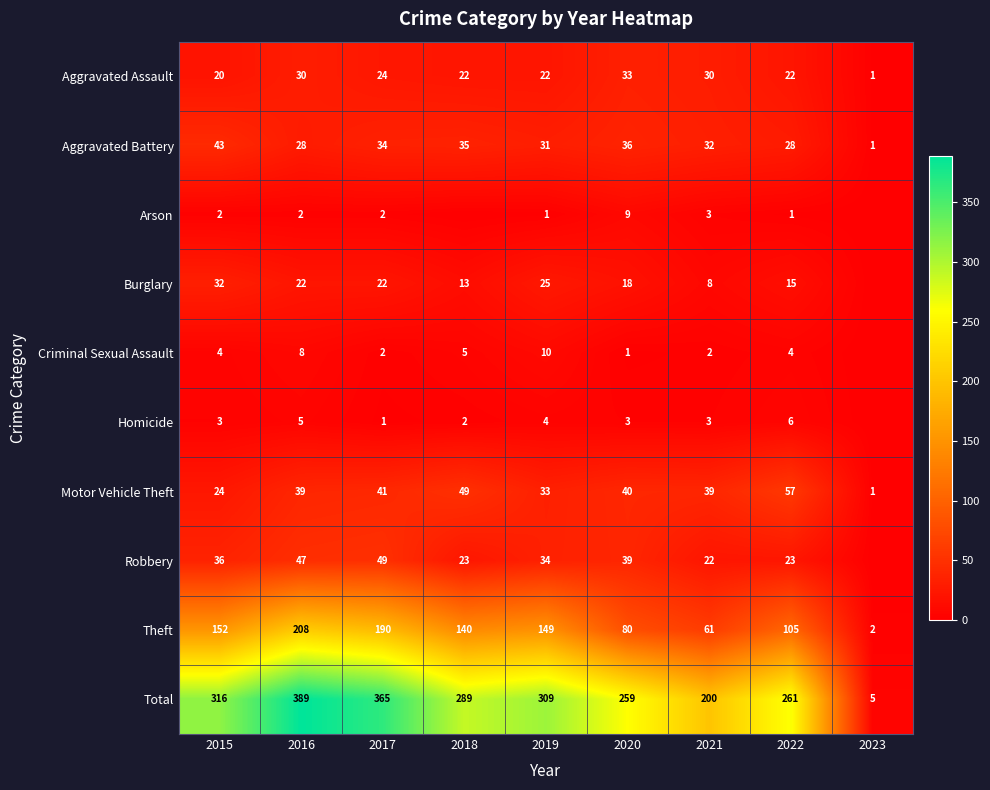

What is the sum of all Theft values?

1087